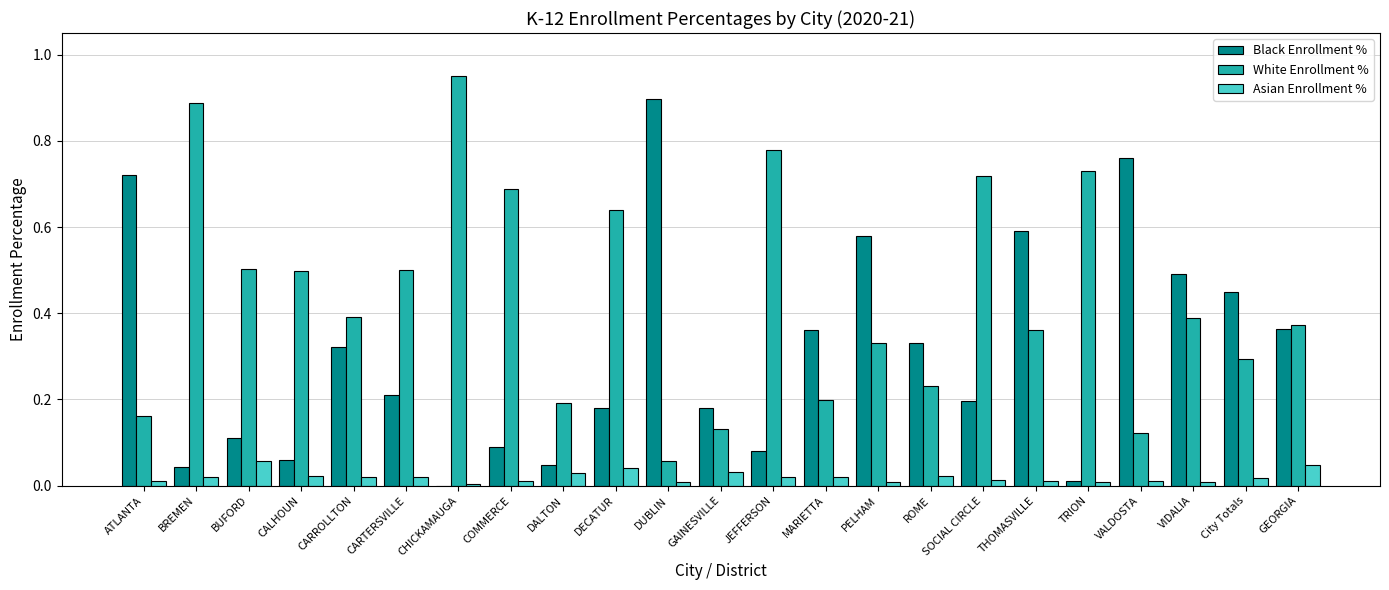

Is it true that White Enrollment % equals 0.1 at ATLANTA?

False